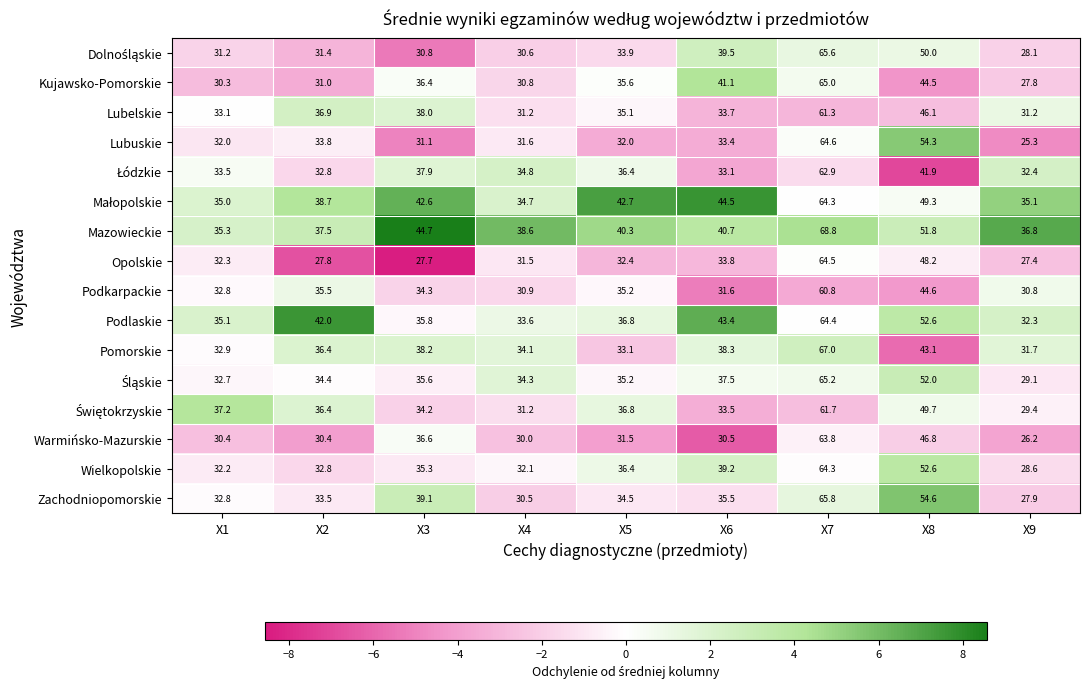

How many categories are shown in the chart?

9